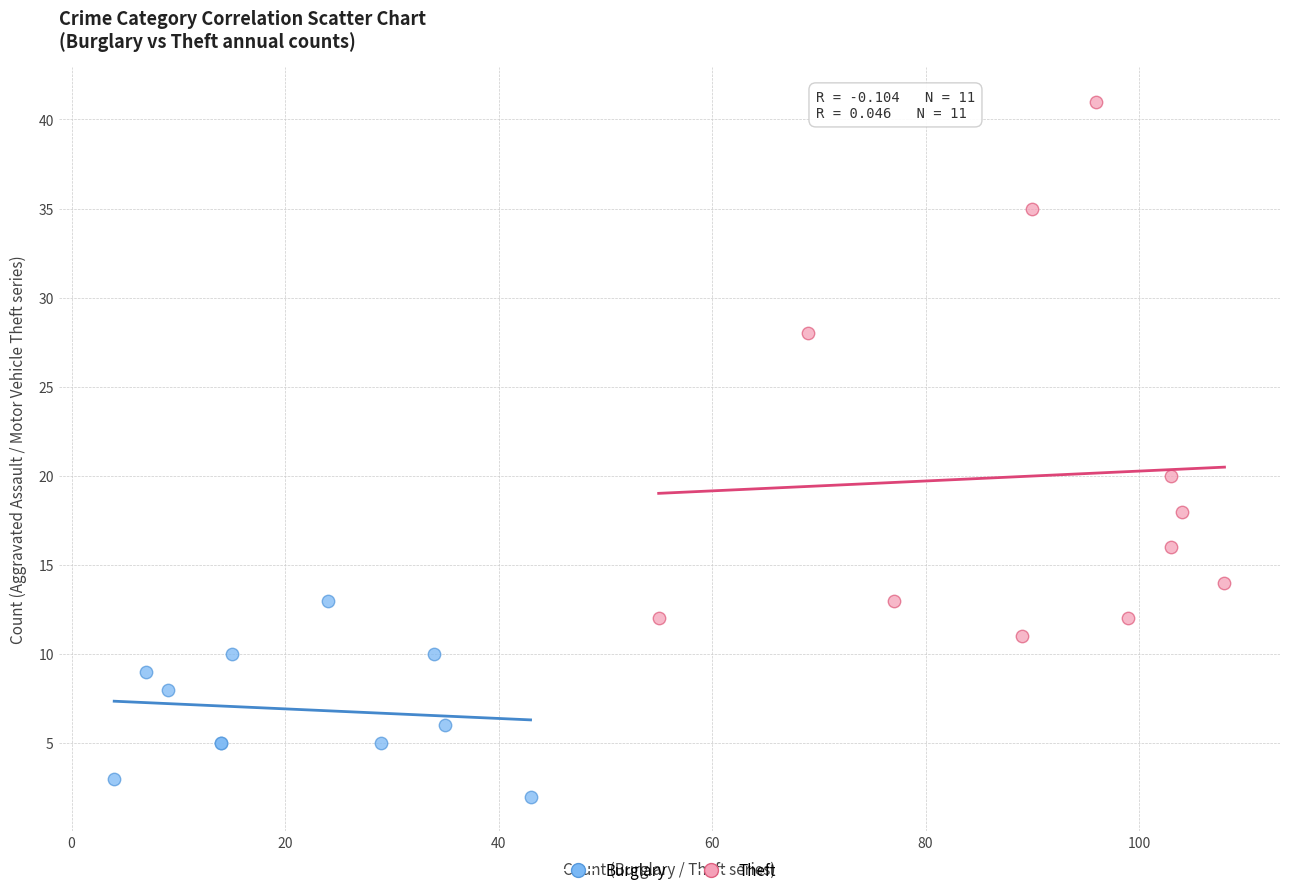

Which series reaches the maximum Y coordinate?

Theft